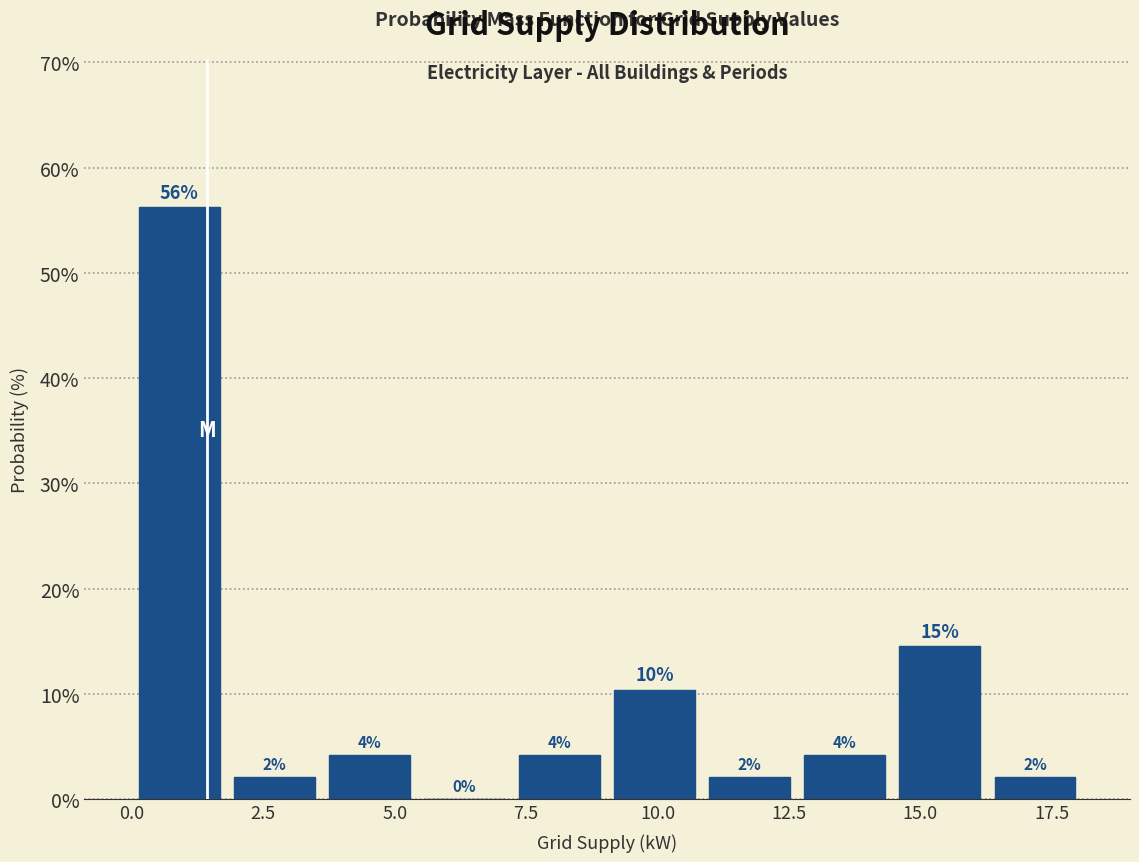

Read against the x-axis, roughly where is the centre of the tallest bar?

1.0